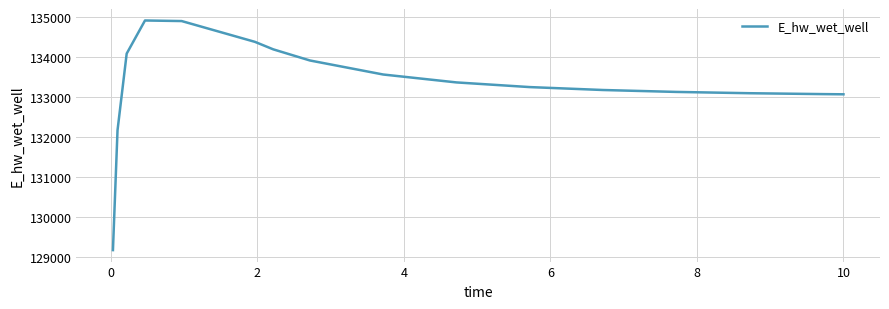

What is the difference between the maximum and minimum values?

5730.3